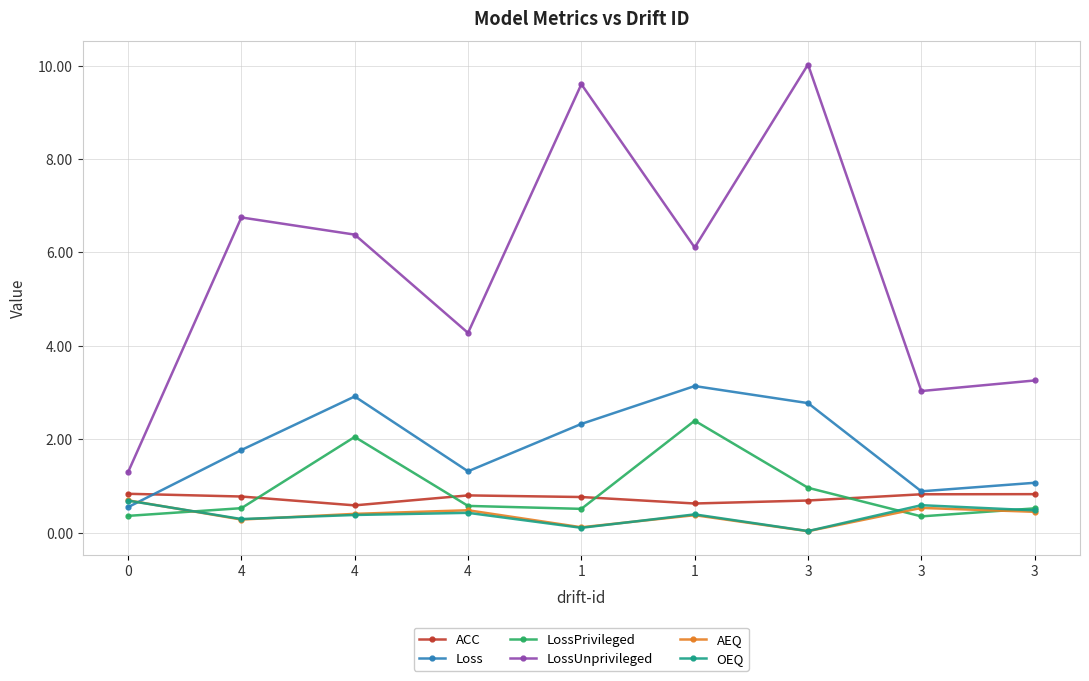

True or false: LossUnprivileged and AEQ intersect in this chart.

False